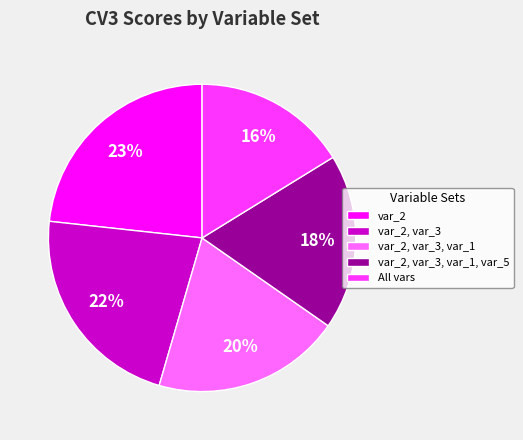

How many slices are in this pie chart?

5